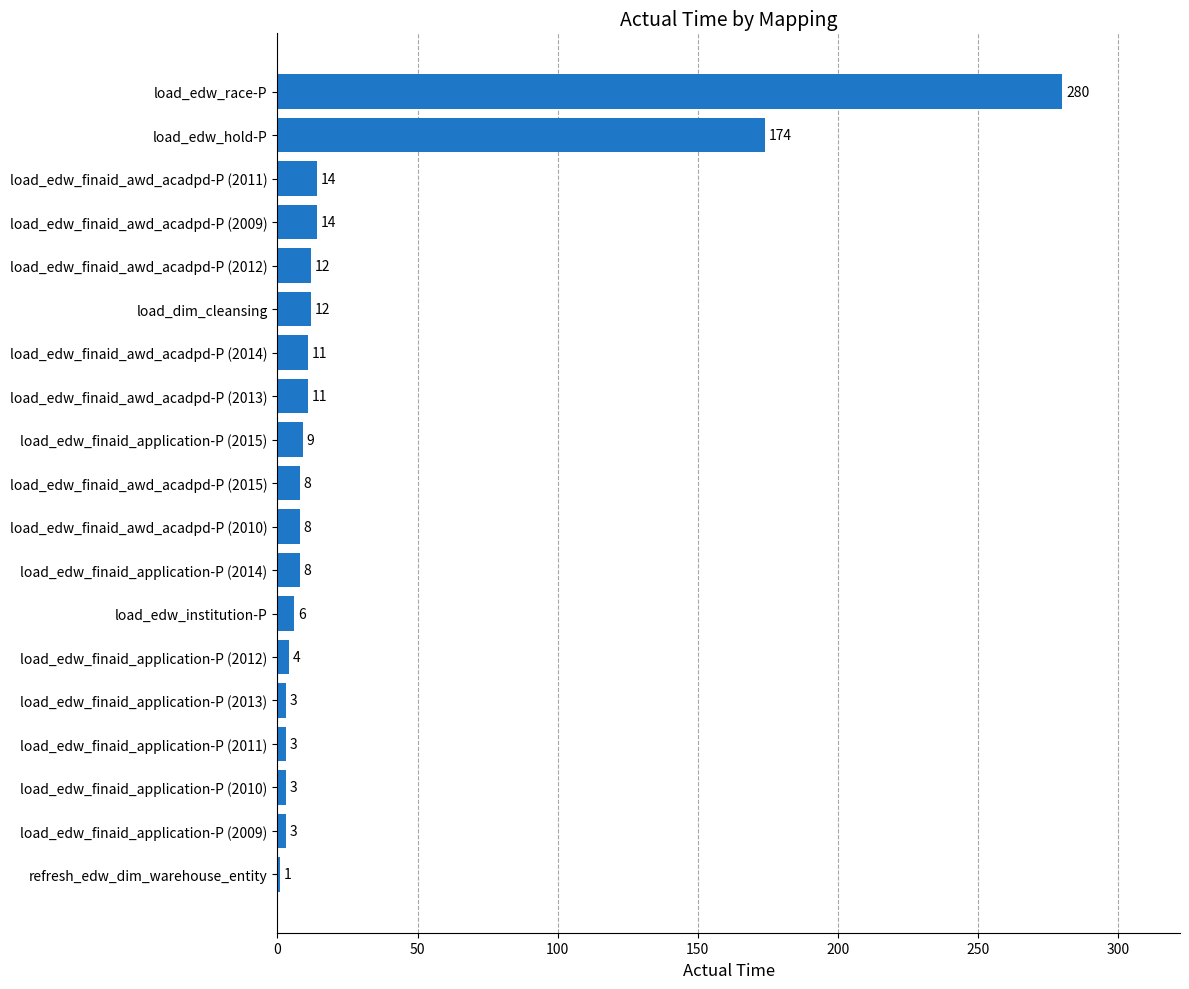

Reading bottom to top, list all the values displayed in this chart.

1	3	3	3	3	4	6	8	8	8	9	11	11	12	12	14	14	174	280